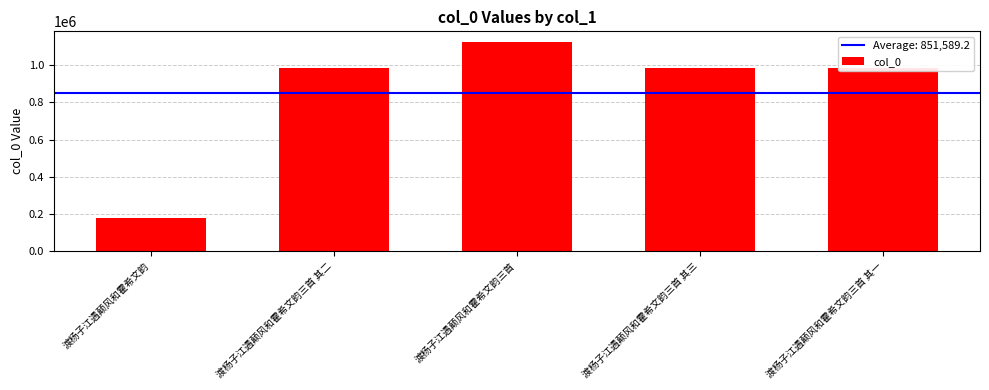

Which has a higher value, 渡杨子江遇颠风和霍希文韵三首 or 渡杨子江遇颠风和霍希文韵三首 其三?

渡杨子江遇颠风和霍希文韵三首